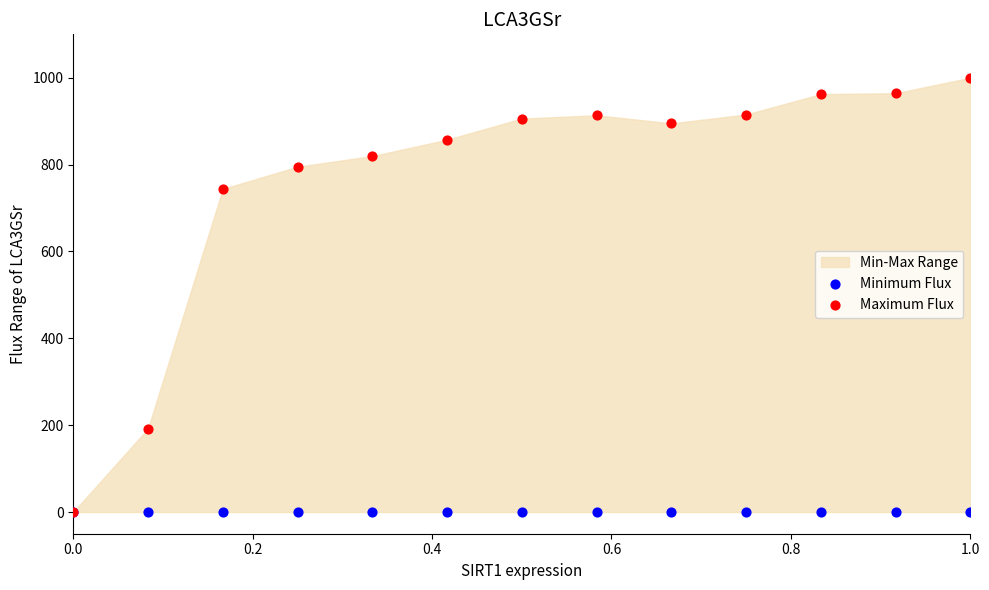

In the Maximum Flux series, what Y value is closest to 500?

744.0